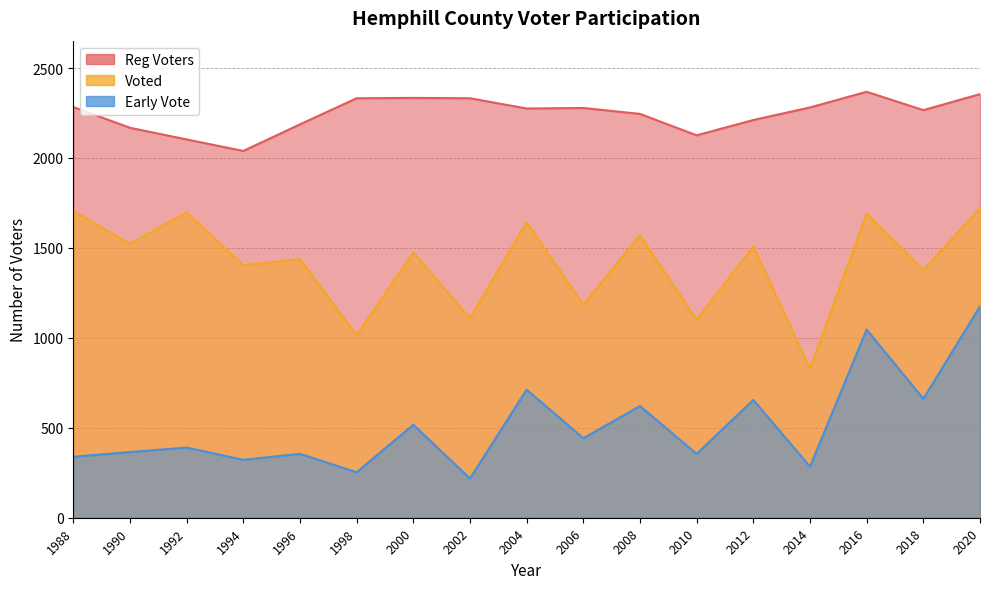

What is the sum of the Reg Voters values at 2004 and 1998?

4607